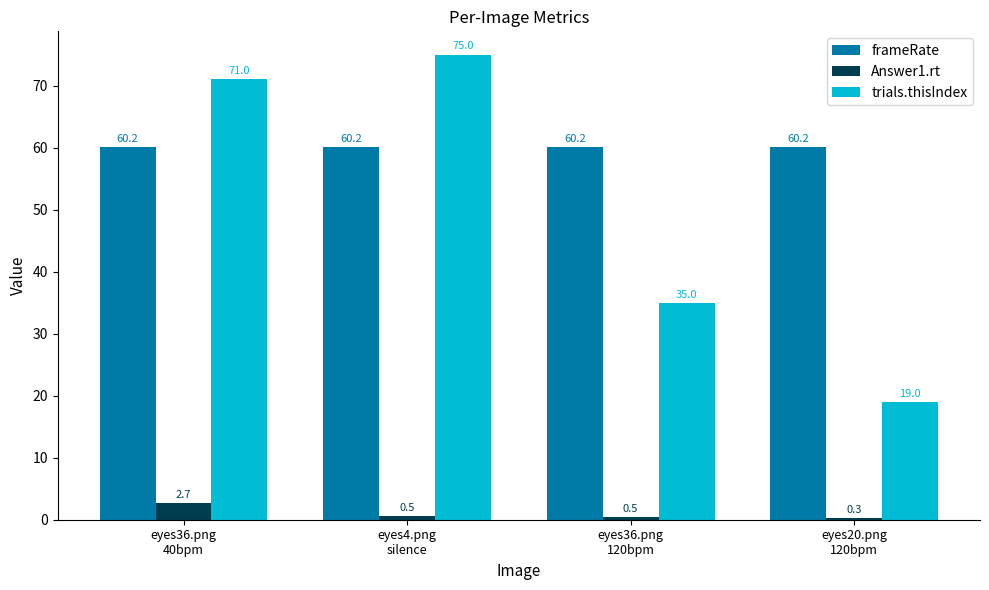

Which series has the largest range (max minus min)?

trials.thisIndex